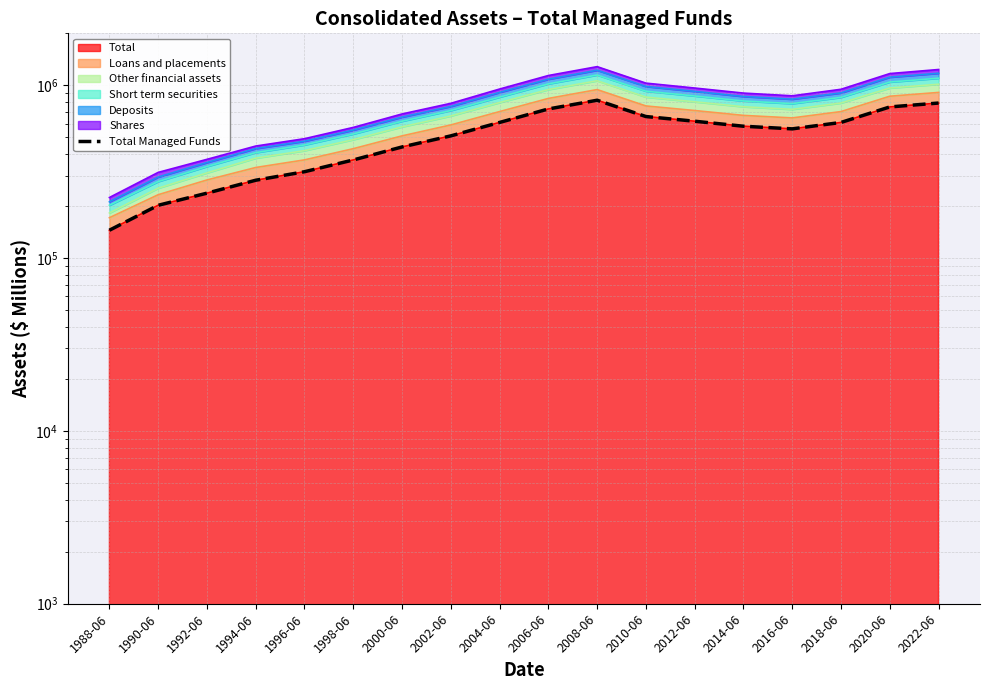

Rank the categories by value from lowest to highest.

1988-06, 1990-06, 1992-06, 1994-06, 1996-06, 1998-06, 2000-06, 2002-06, 2016-06, 2014-06, 2004-06, 2018-06, 2012-06, 2010-06, 2006-06, 2020-06, 2022-06, 2008-06